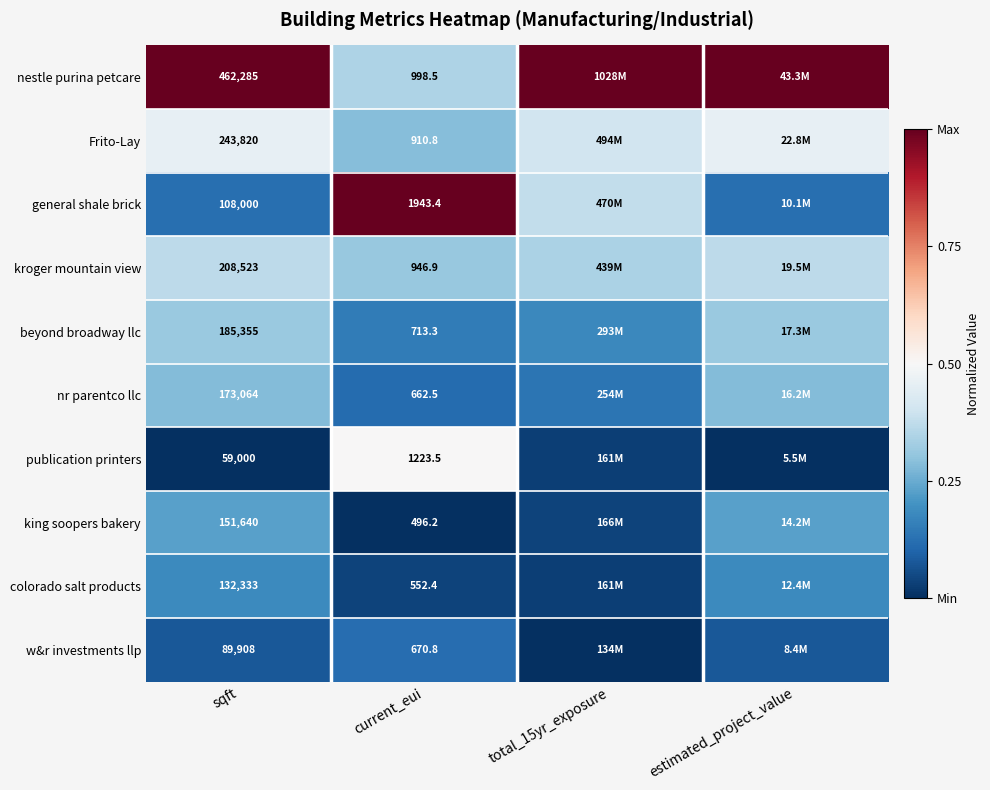

Is the value of beyond broadway llc at sqft greater than the value of Frito-Lay at sqft?

No